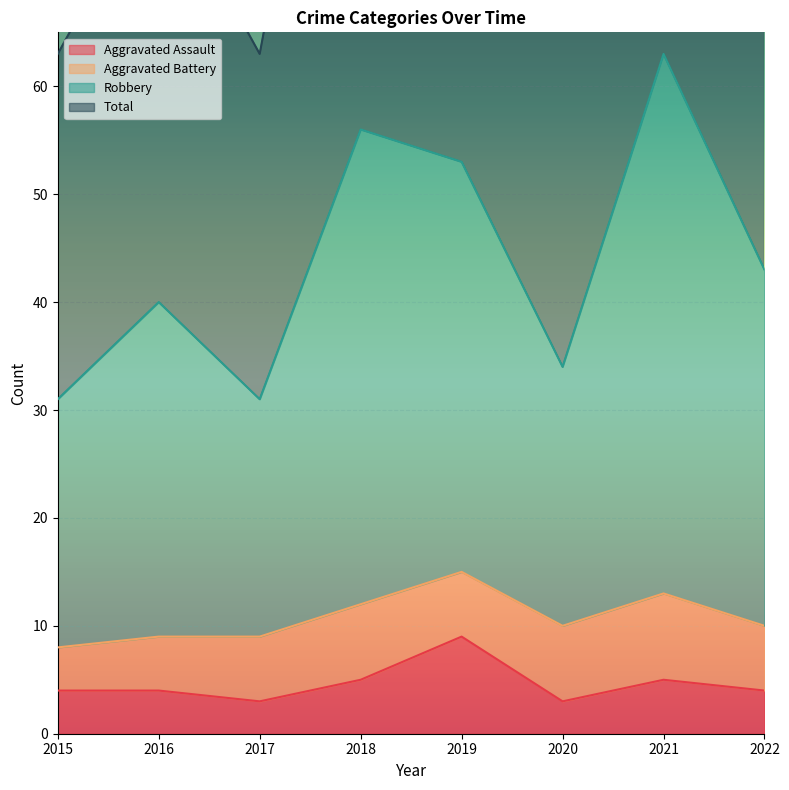

What is the minimum value shown in the chart?

3